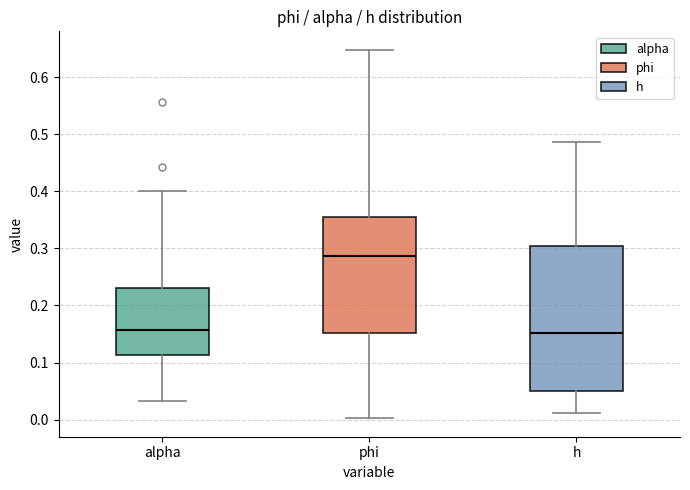

Where does the median line of the box for alpha sit on the y-axis? The values are not printed on the chart, so give them approximately, as read against the axis.

0.16